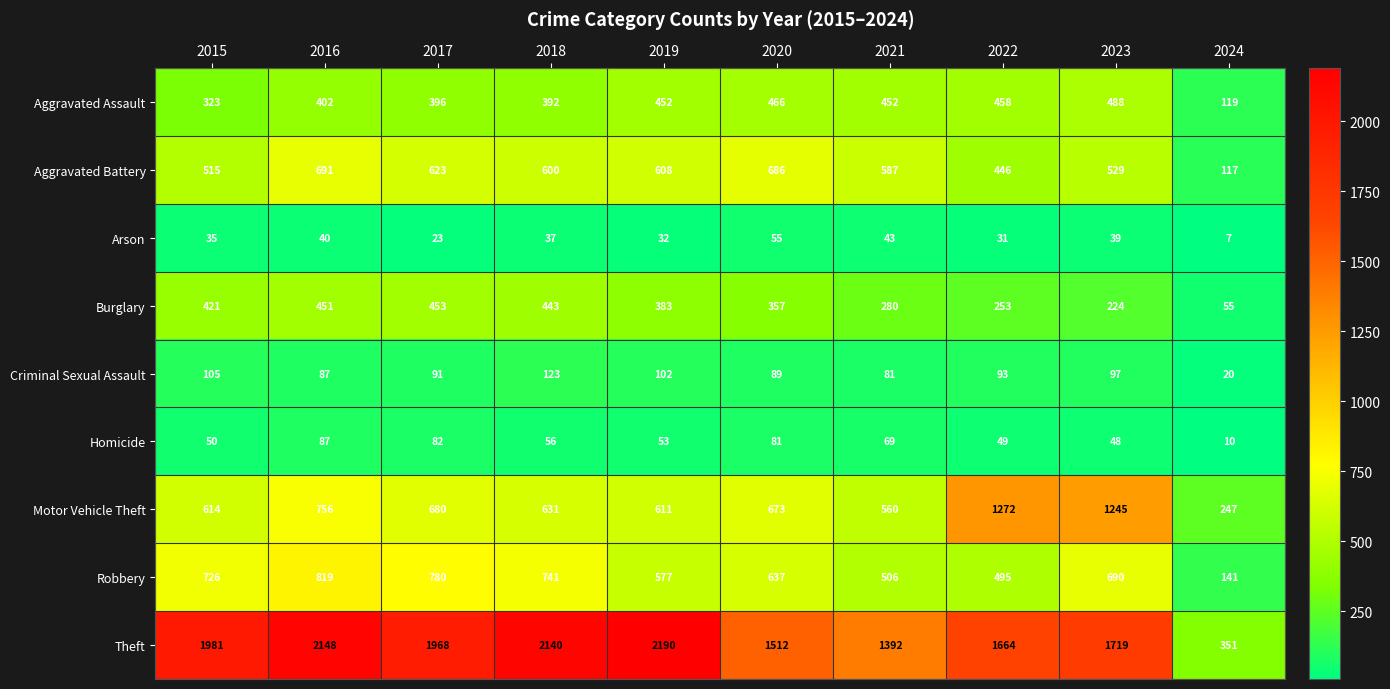

What is the difference between the Burglary values at 2023 and 2019?

159